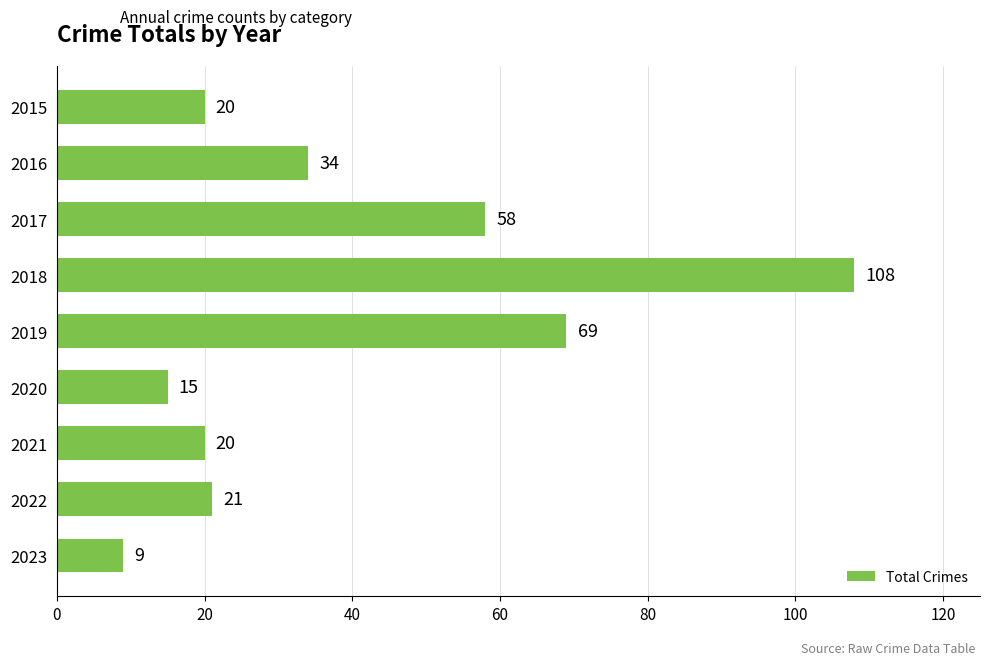

Does the chart contain stacked bars?

No